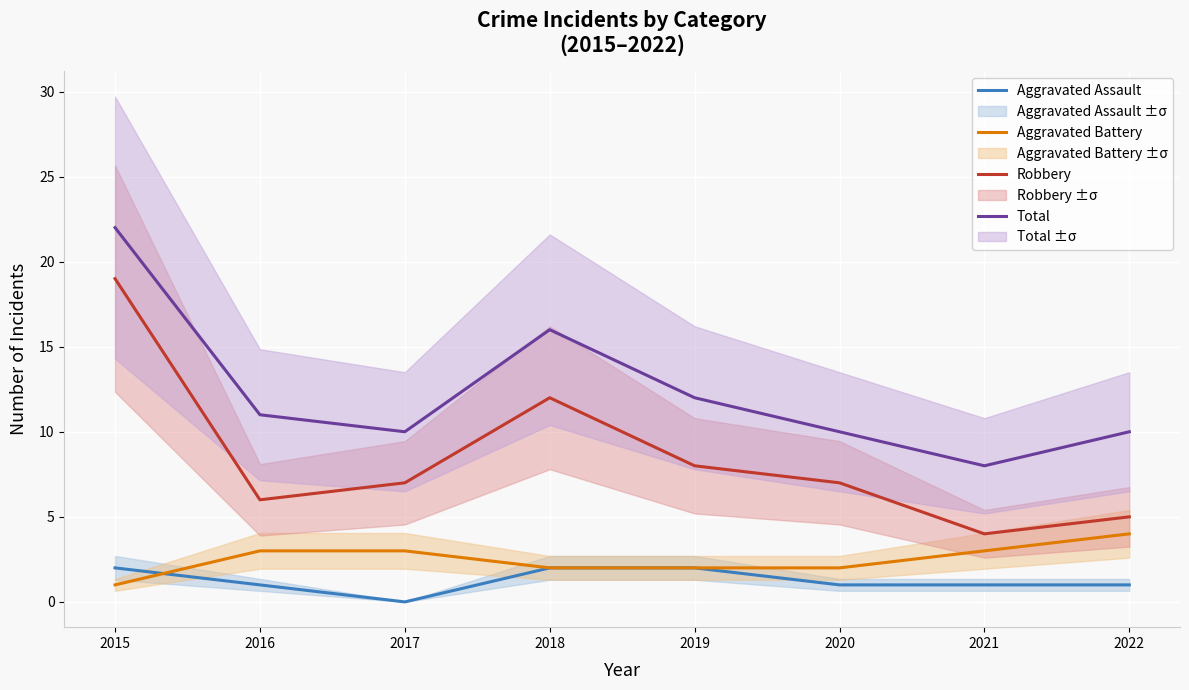

At which category does Aggravated Assault reach its first local valley?

2017